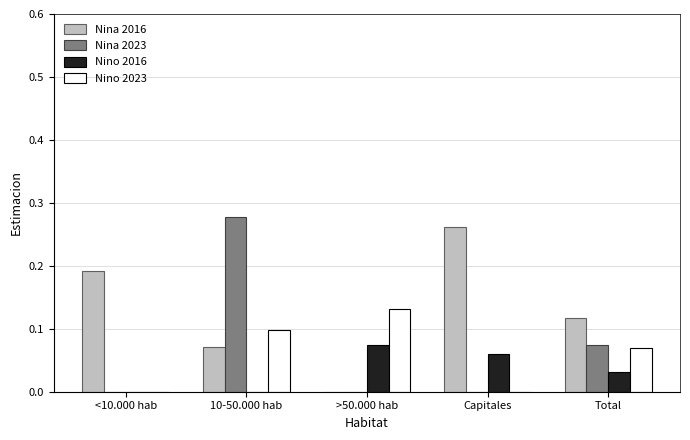

Are the bars horizontal?

No